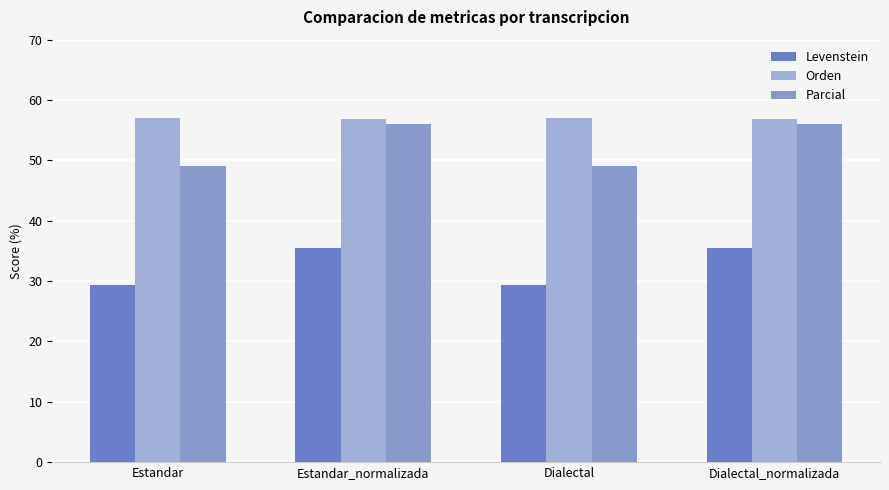

Which series has the largest total across all categories?

Orden